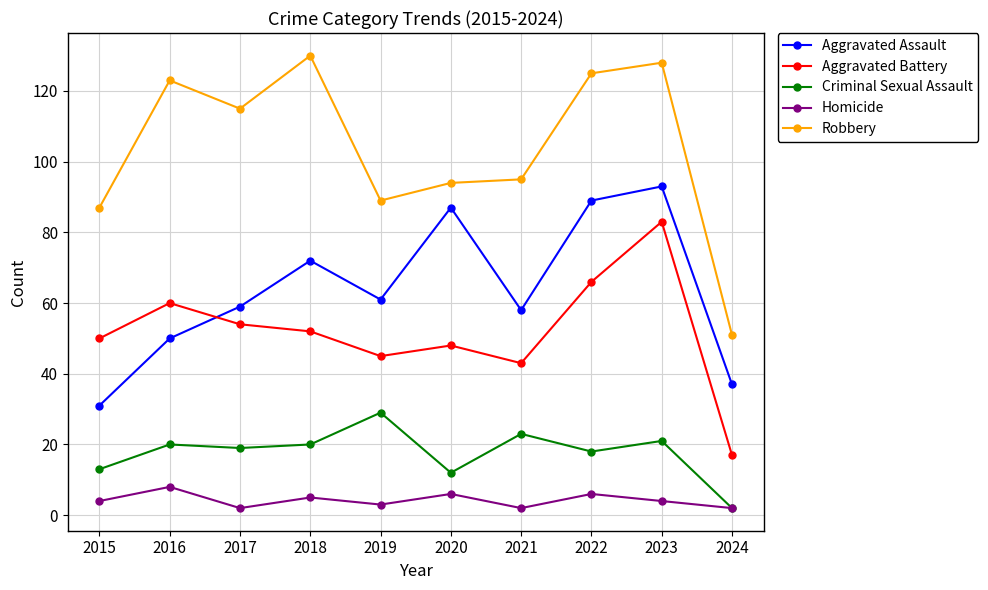

What is the difference between the maximum and minimum values in the Robbery series?

79